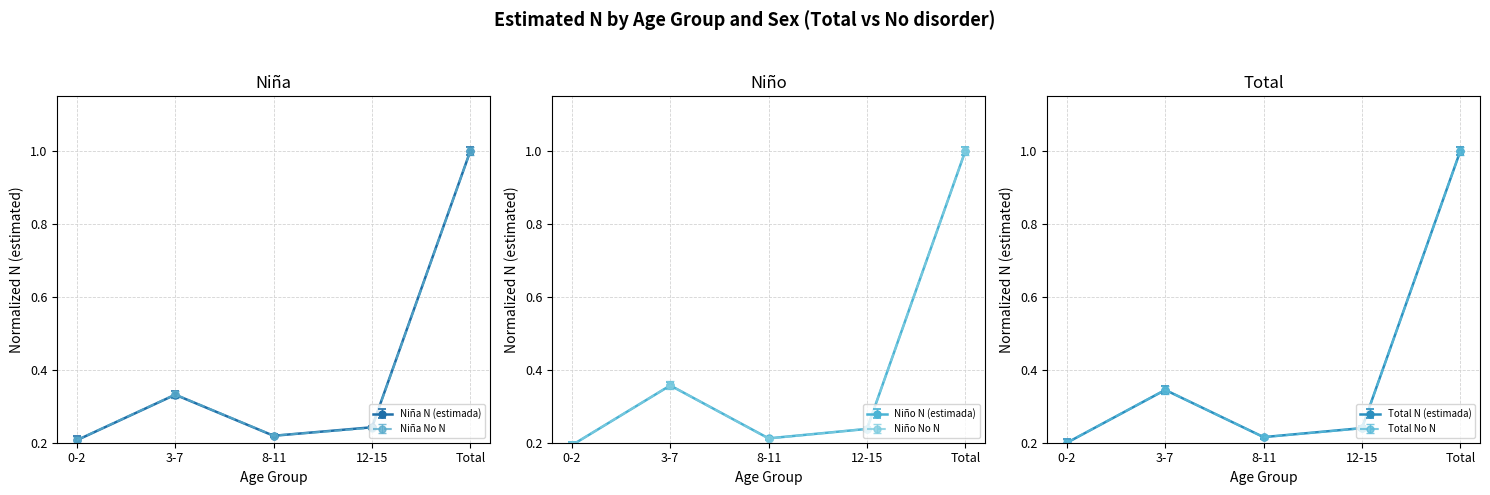

At which category does Niña N (estimada) reach its first local valley?

8-11